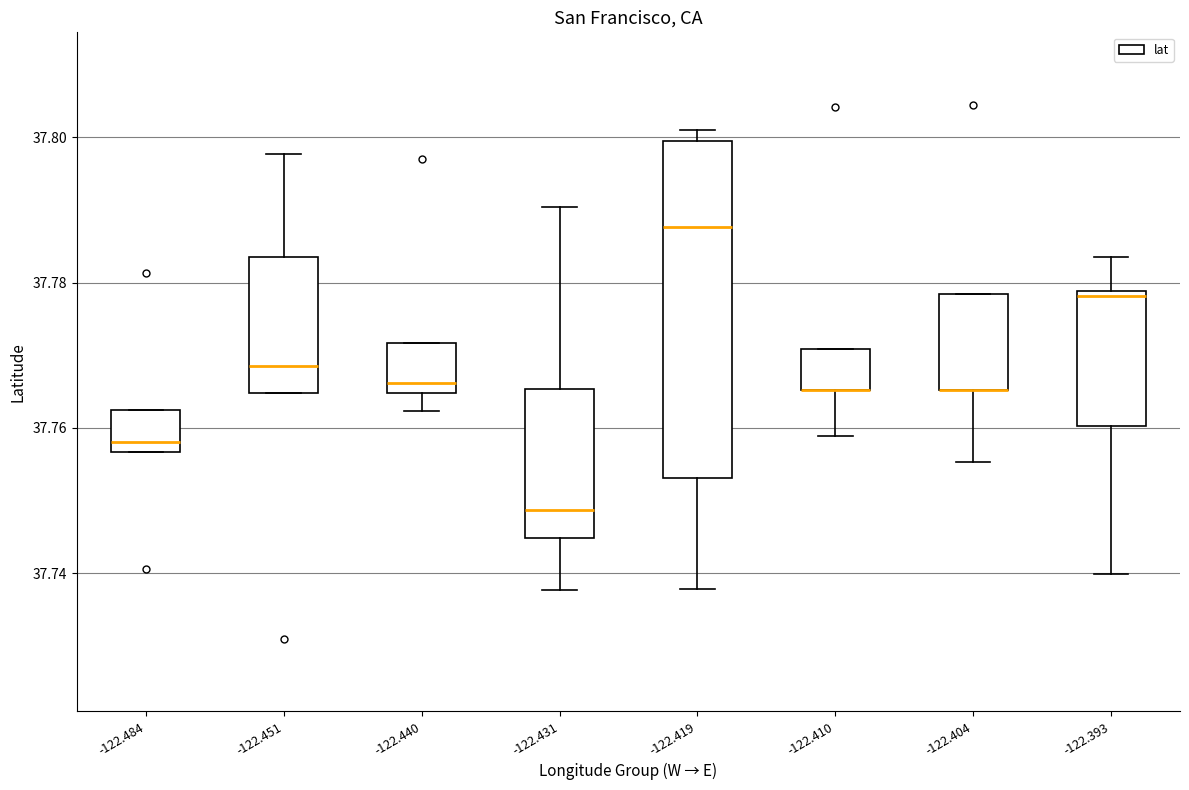

Reading left to right, transcribe this box plot: for each box, give where its median line is, the range the box spans, and where its two whiskers end, as read against the y-axis. The values are not printed on the chart, so give them approximately, as read against the axis.

-122.484: median 37.758, box 37.756 to 37.762, whiskers 37.756 to 37.762
-122.451: median 37.768, box 37.764 to 37.784, whiskers 37.764 to 37.798
-122.440: median 37.766, box 37.764 to 37.772, whiskers 37.762 to 37.772
-122.431: median 37.748, box 37.744 to 37.766, whiskers 37.738 to 37.790
-122.419: median 37.788, box 37.754 to 37.800, whiskers 37.738 to 37.800 (just above the box's upper edge)
-122.410: median 37.766 (drawn on the box's lower edge), box 37.766 to 37.770, whiskers 37.758 to 37.770
-122.404: median 37.766 (drawn on the box's lower edge), box 37.766 to 37.778, whiskers 37.756 to 37.778
-122.393: median 37.778 (just below the box's upper edge), box 37.760 to 37.778, whiskers 37.740 to 37.784